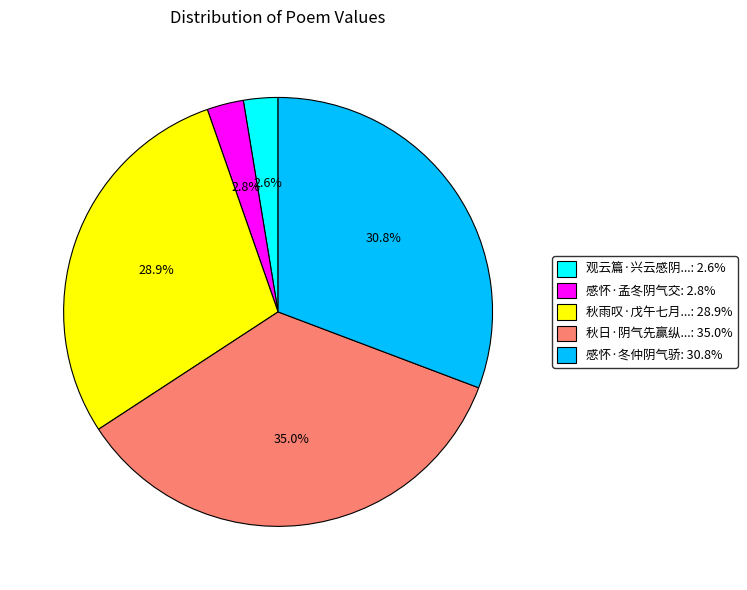

Combined, what portion of the pie is 感怀·孟冬阴气交: 2.8% and 秋日·阴气先赢纵...: 35.0%?

37.8%